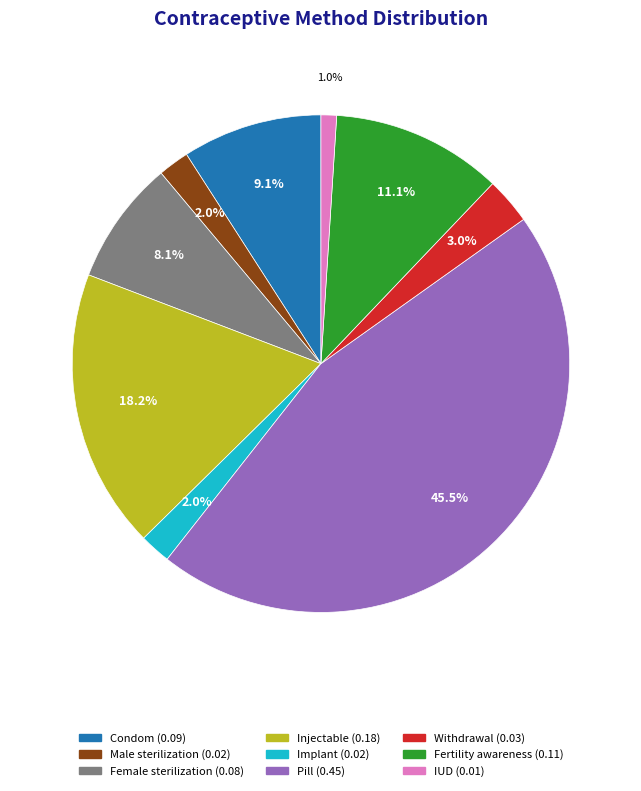

Which category has the biggest portion of the pie?

Pill